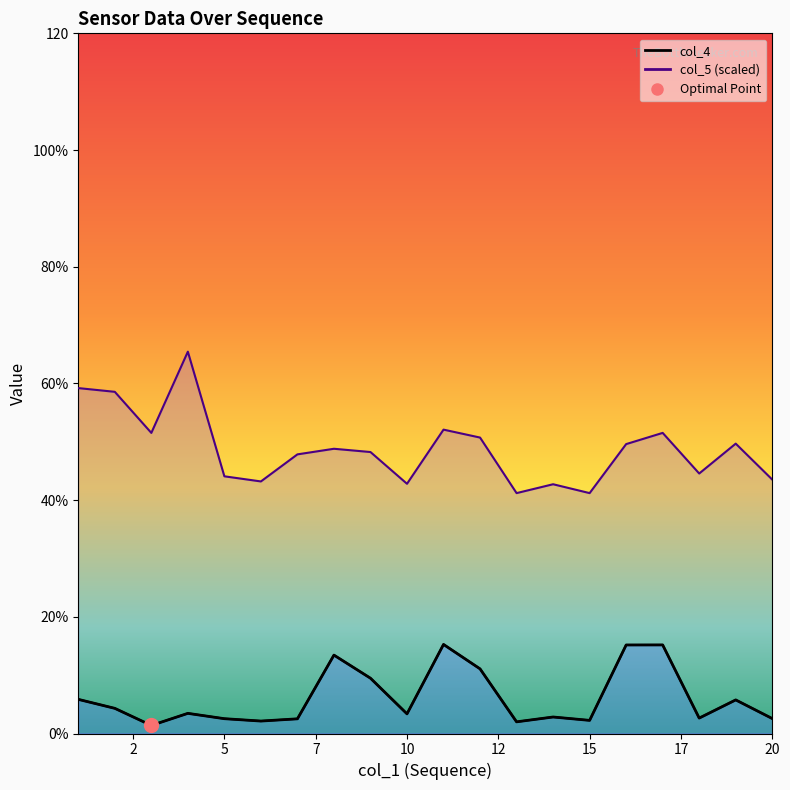

Does the chart have visible grid lines?

No